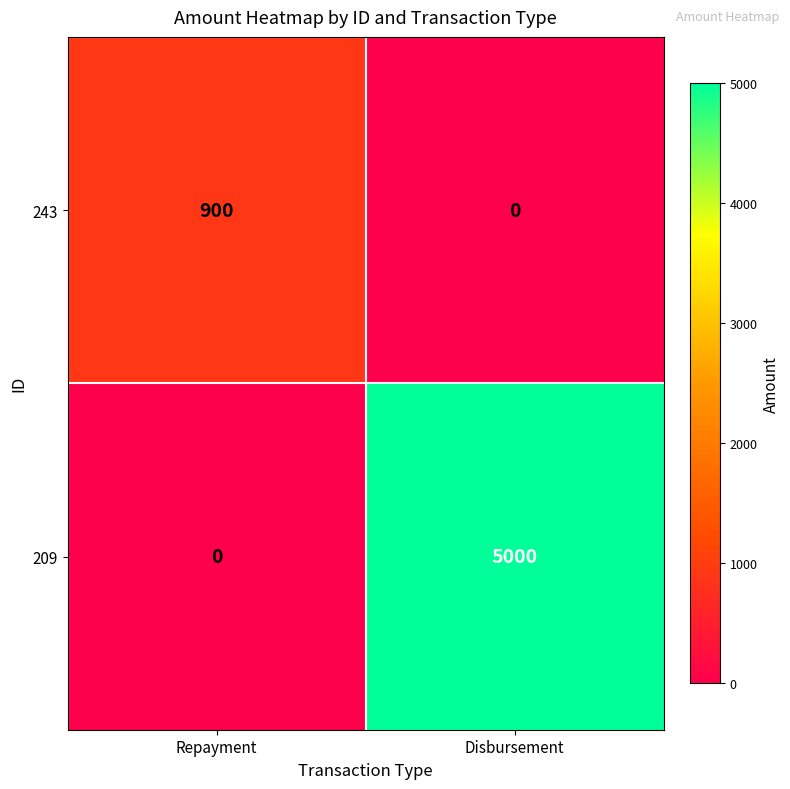

Where is 209 nearest to the value 2500?

Repayment